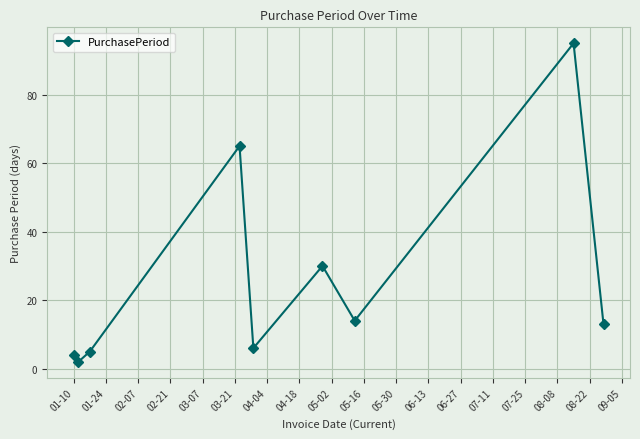

What is the greatest value displayed?

95